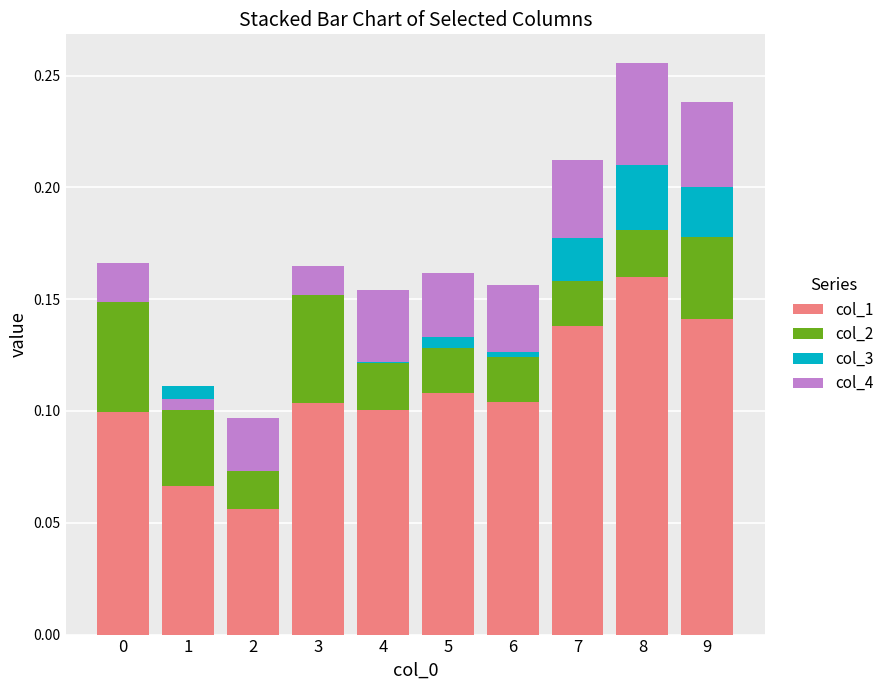

At how many categories does at least one series exceed 0?

10